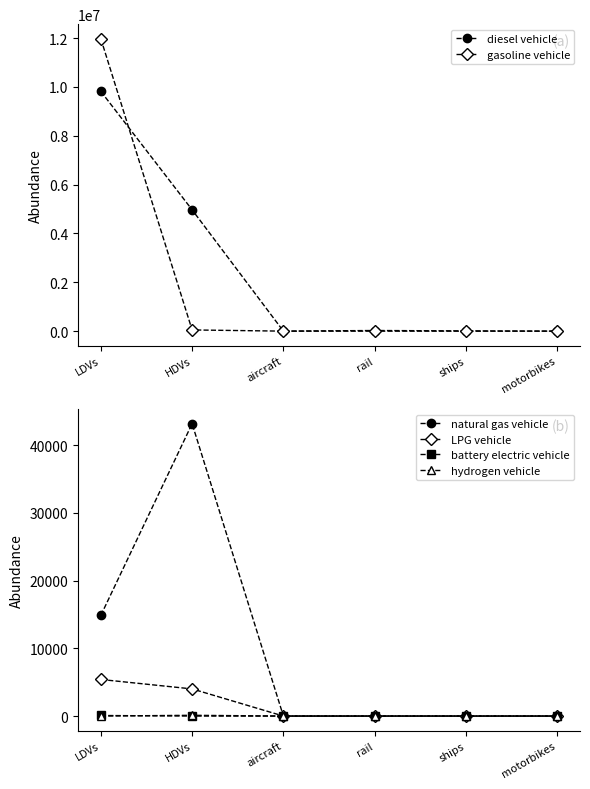

Between LDVs and rail, which series saw the biggest shift?

gasoline vehicle